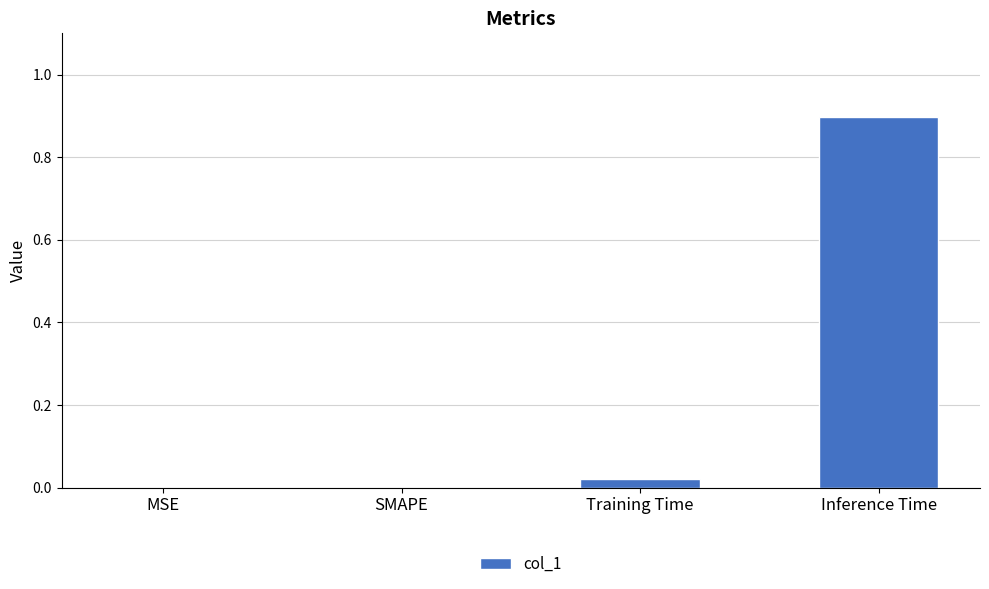

What is the sum of the values at Inference Time and MSE?

0.9